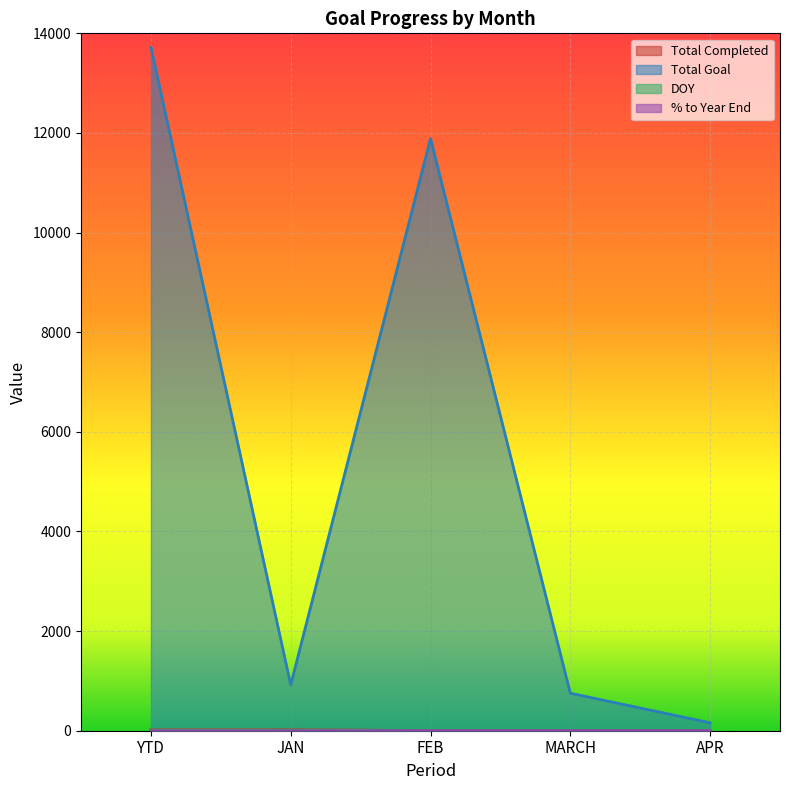

The DOY series shows 0.0 at APR. True or false?

True